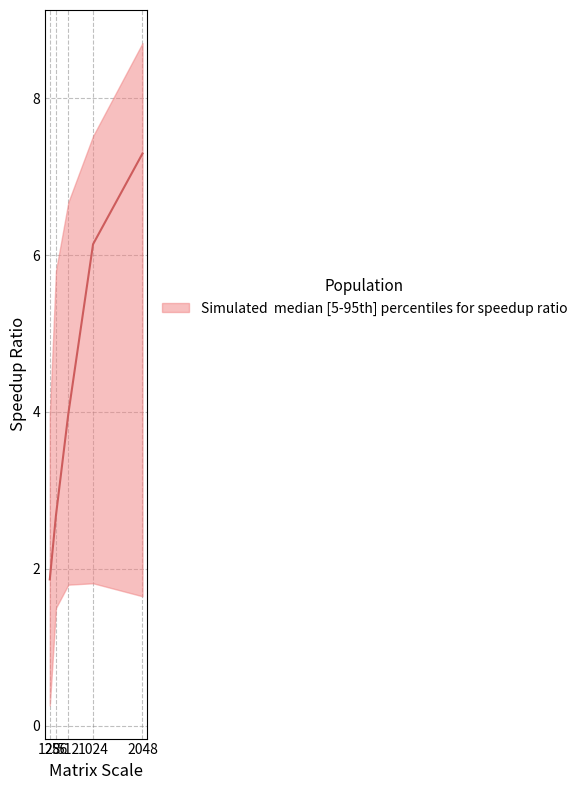

What is the sum of the values at 512 and 1024?

10.1